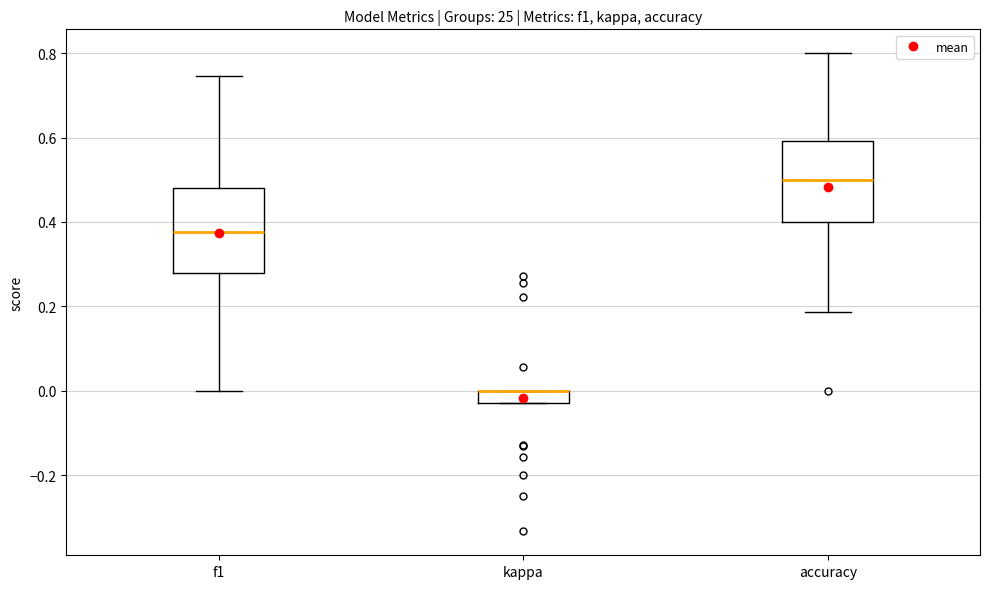

Where does the median line of the box for f1 sit on the y-axis? The values are not printed on the chart, so give them approximately, as read against the axis.

0.38